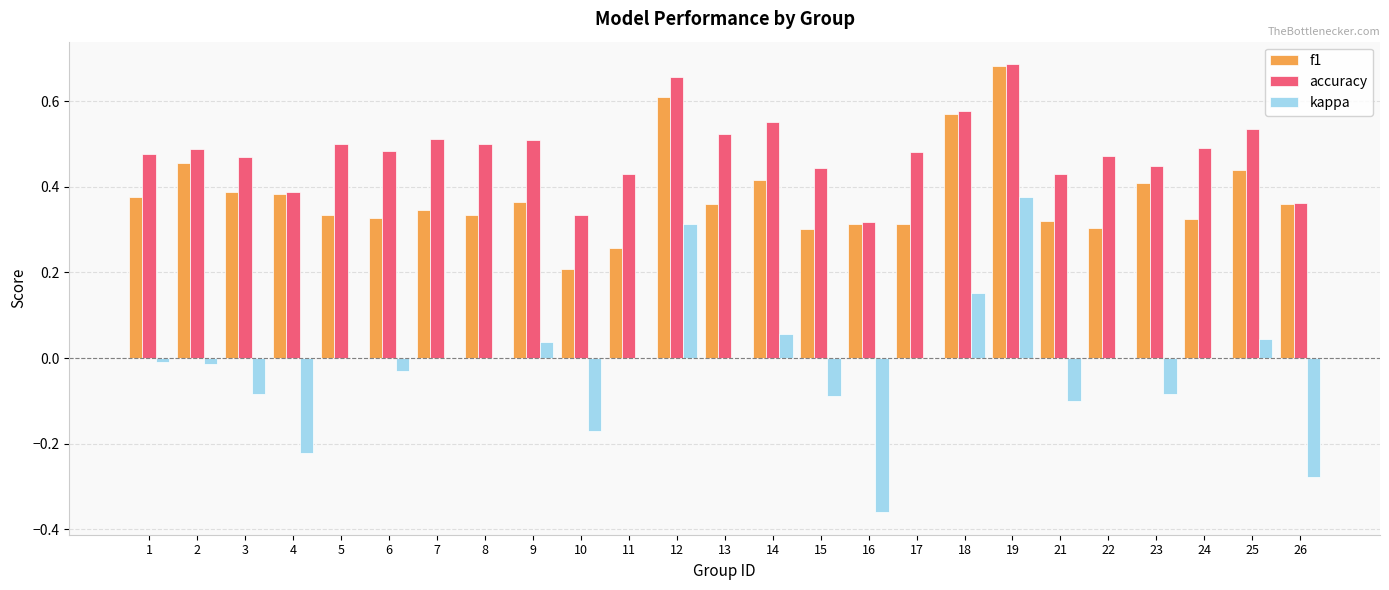

Are the bars grouped side by side (vs. stacked)?

Yes